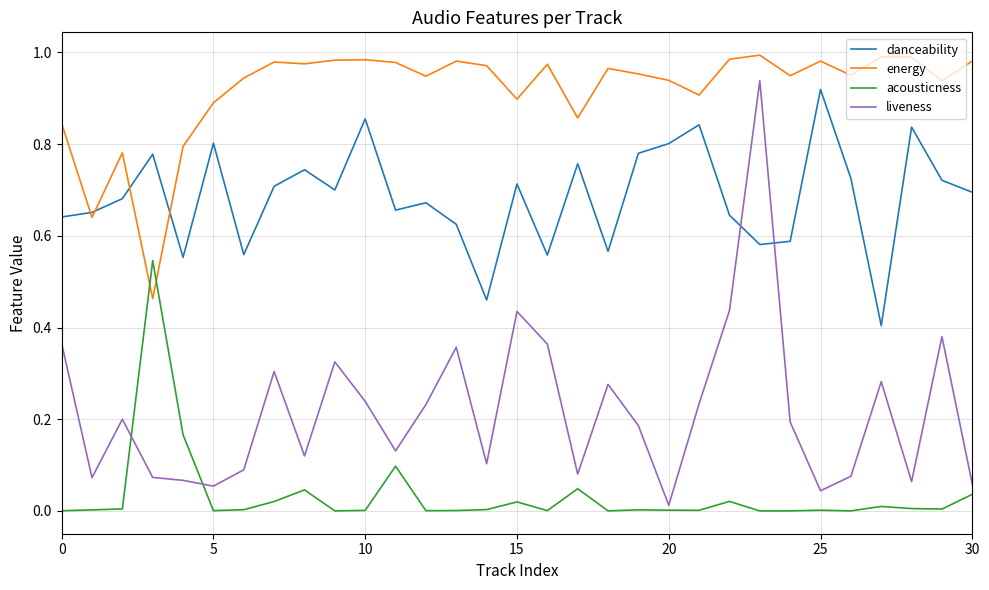

Rank the series by their average value, from lowest to highest.

acousticness, liveness, danceability, energy